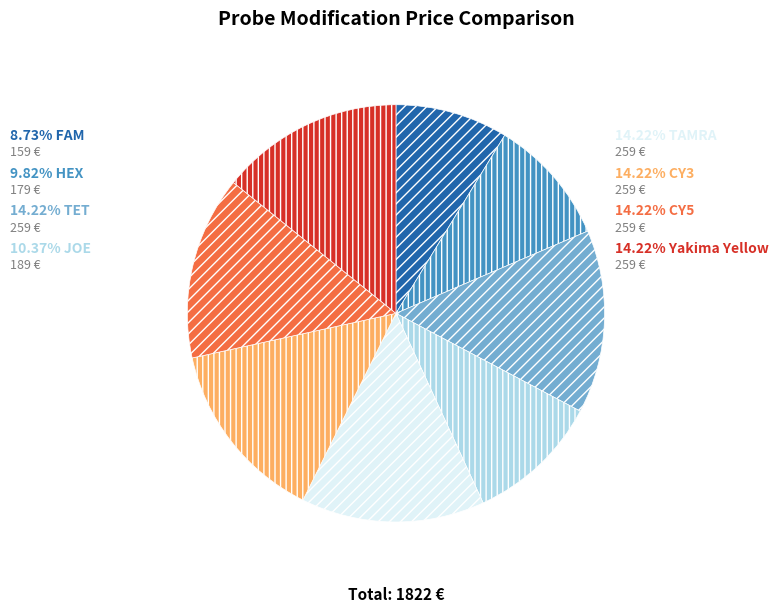

To the nearest percent, what is the difference between the JOE and HEX slice percentages?

1%